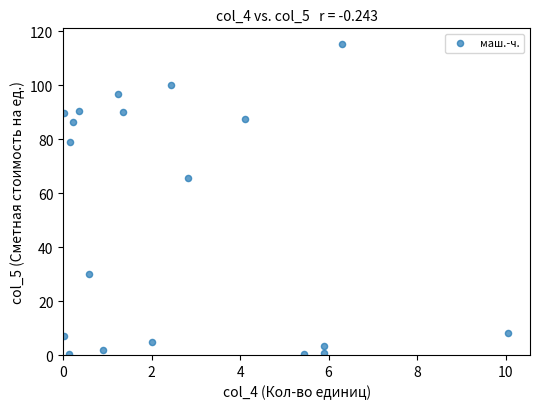

What is the range of Y values (max minus min)?

114.9